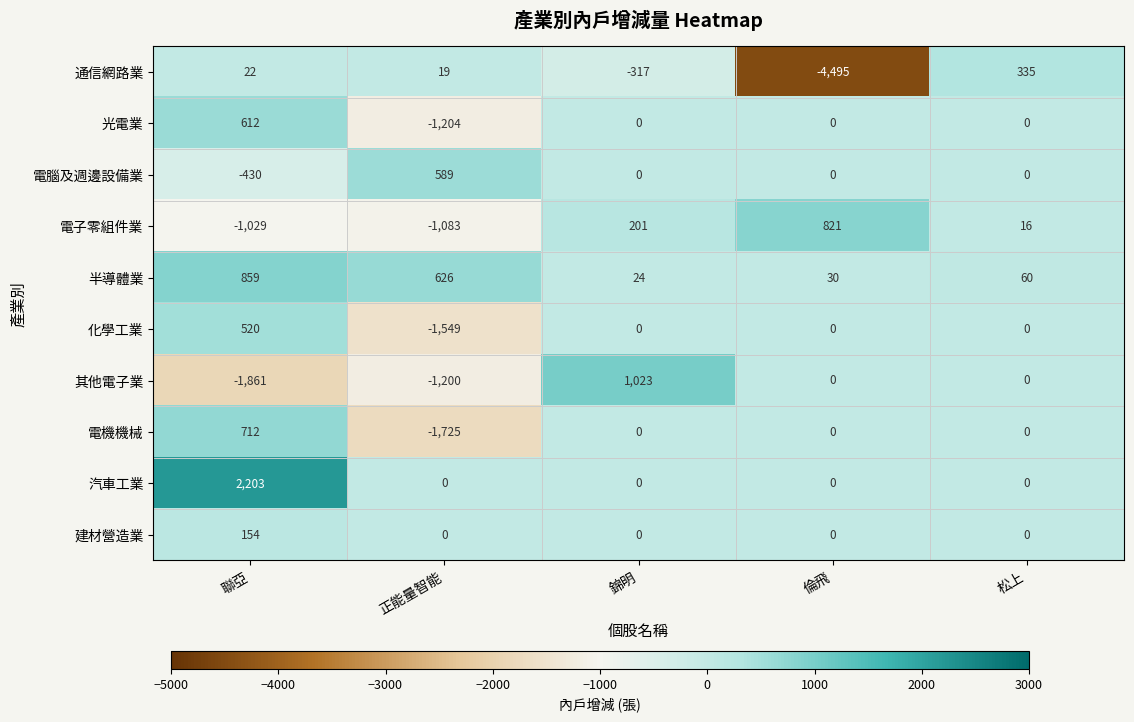

How many series are shown in this chart?

10